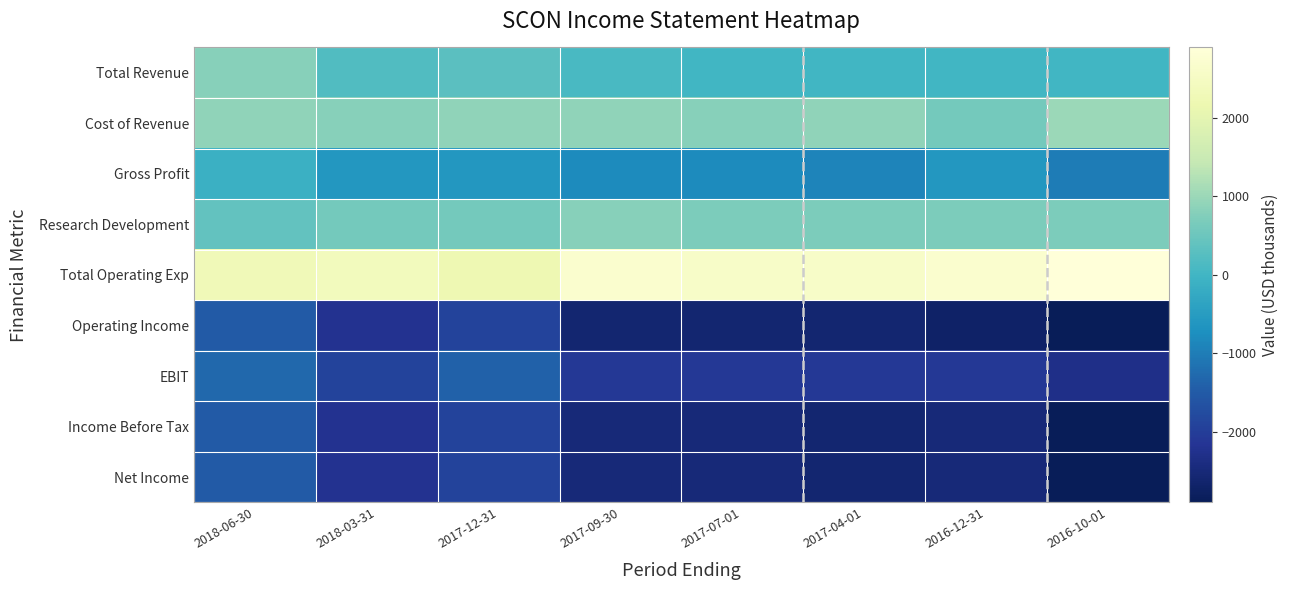

How many categories are shown in the chart?

8